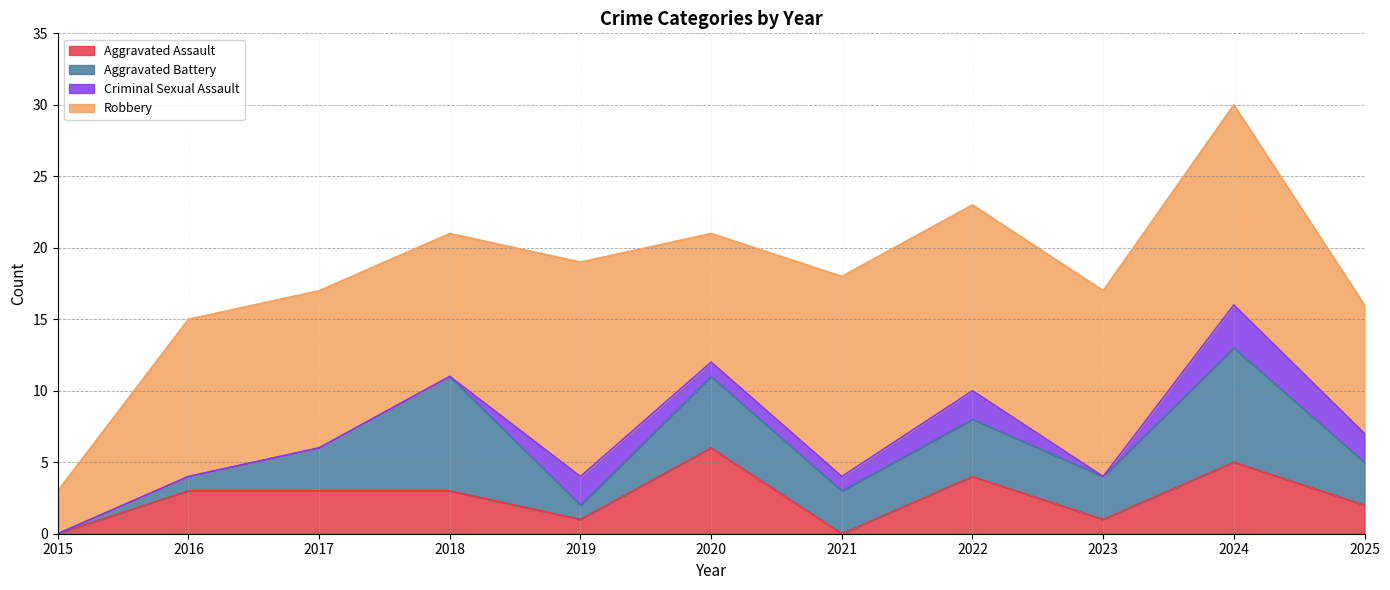

What is the total value across all series at 2017?

17